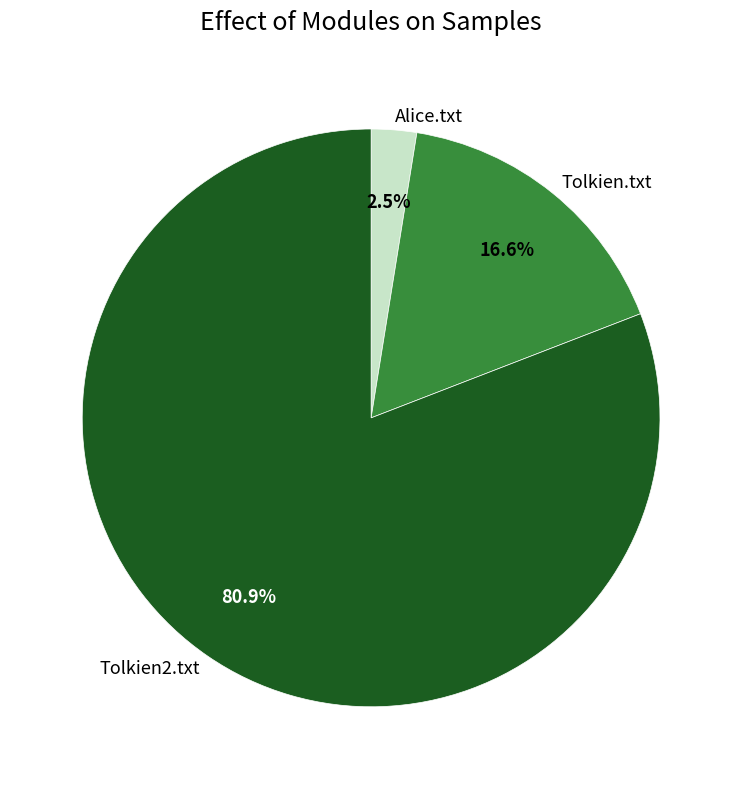

What percentage is the Tolkien.txt slice, to the nearest percent?

17%